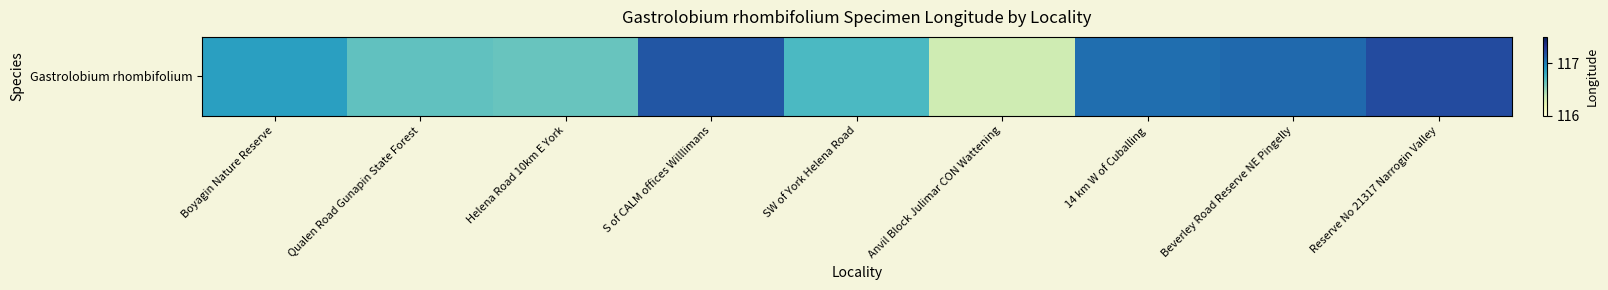

Reading right to left, list all the values displayed in this chart.

Reserve No 21317 Narrogin Valley=117.2	Beverley Road Reserve NE Pingelly=117.1	14 km W of Cuballing=117.1	Anvil Block Julimar CON Wattening=116.3	SW of York Helena Road=116.7	S of CALM offices Willlimans=117.2	Helena Road 10km E York=116.6	Qualen Road Gunapin State Forest=116.7	Boyagin Nature Reserve=116.9